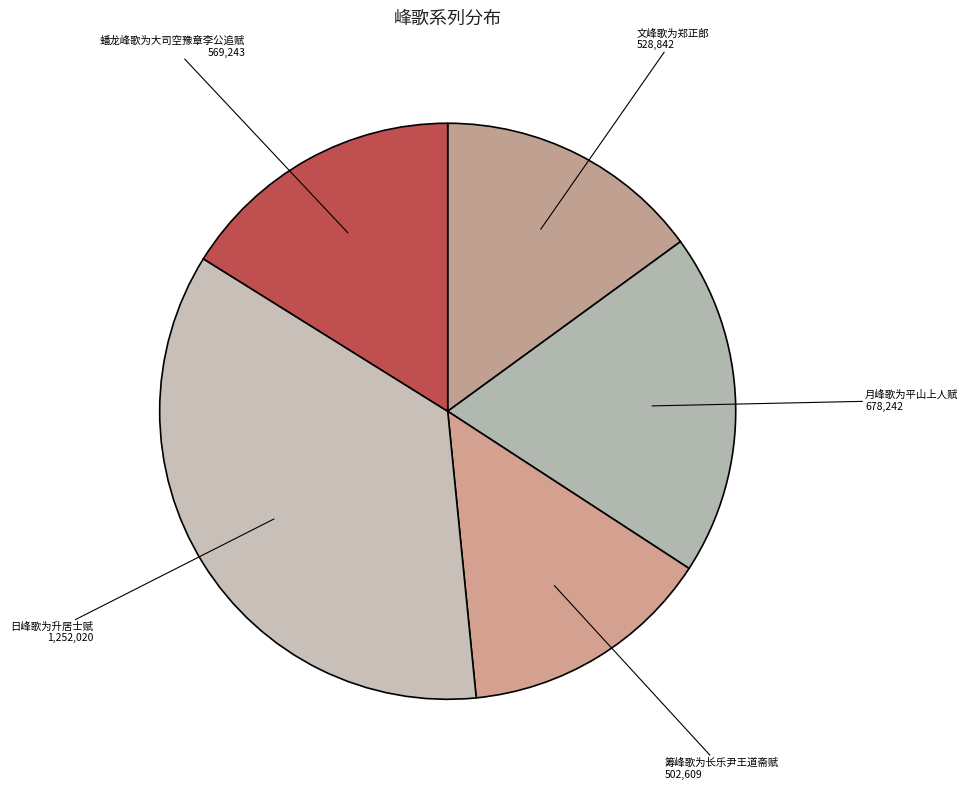

Count the number of slices in the pie.

5